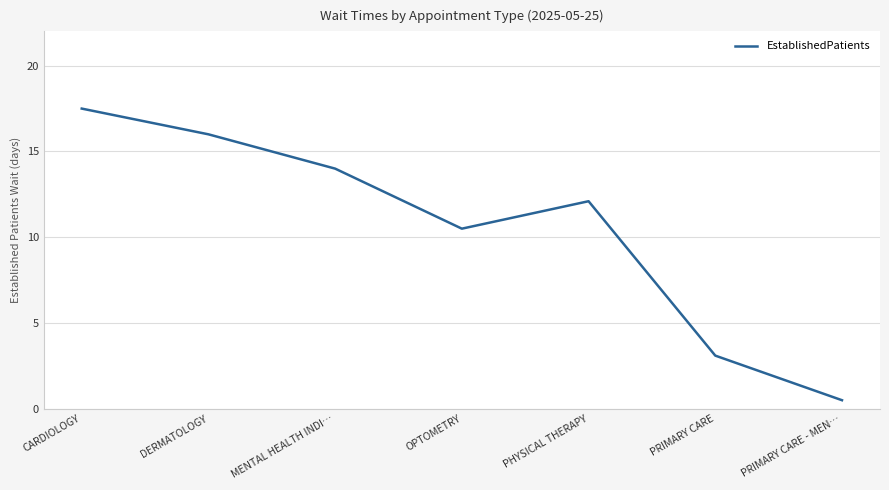

Which label corresponds to the largest value in the chart?

CARDIOLOGY